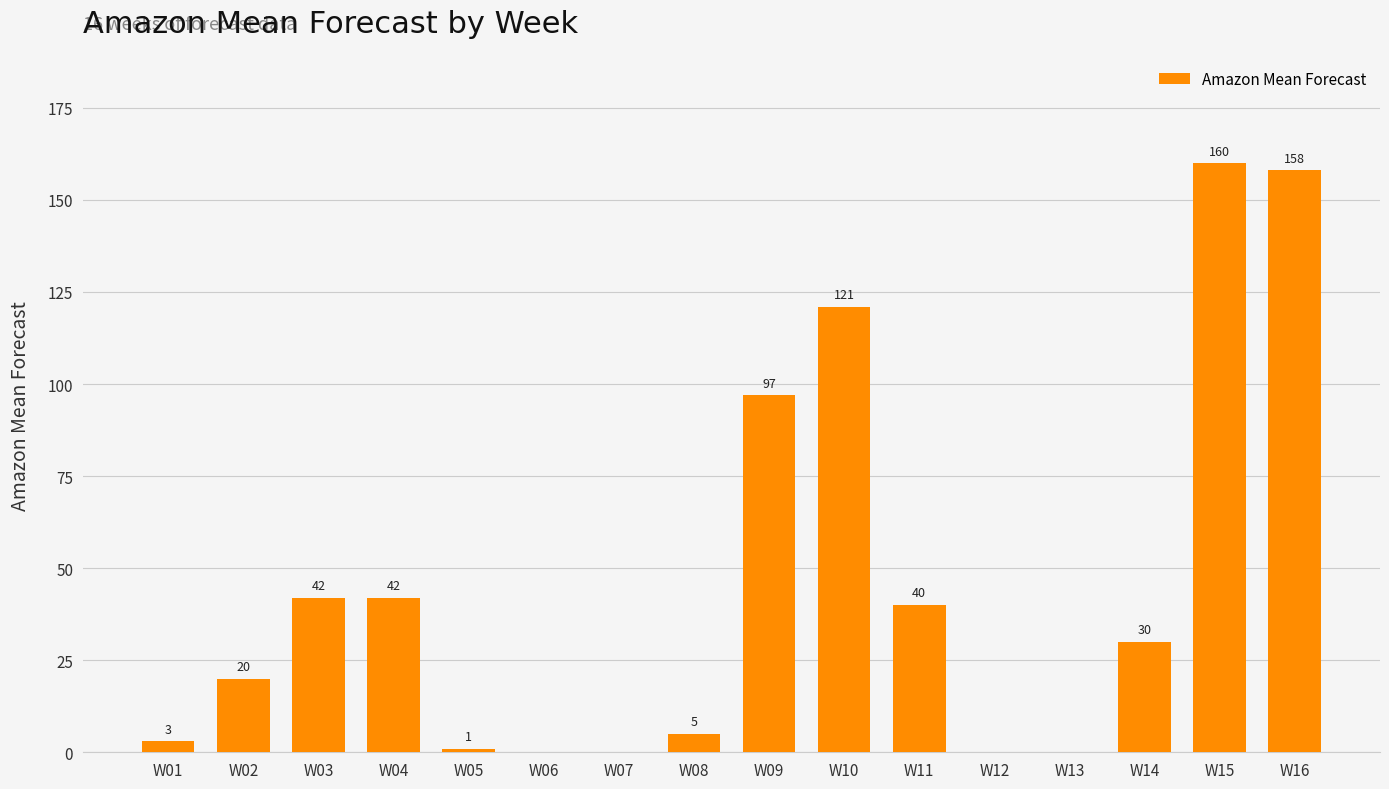

Where does the data first go above 30?

W03